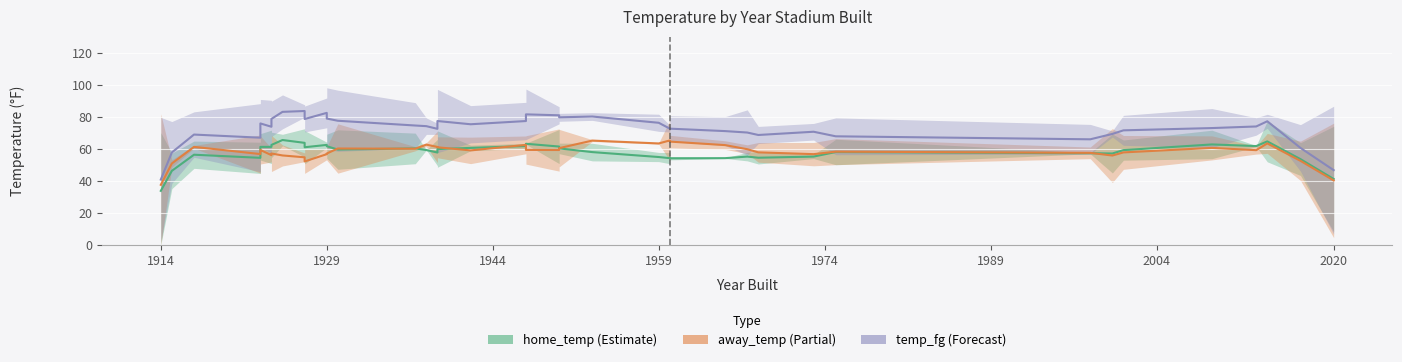

Where is away_temp nearest to the value 60?

1965